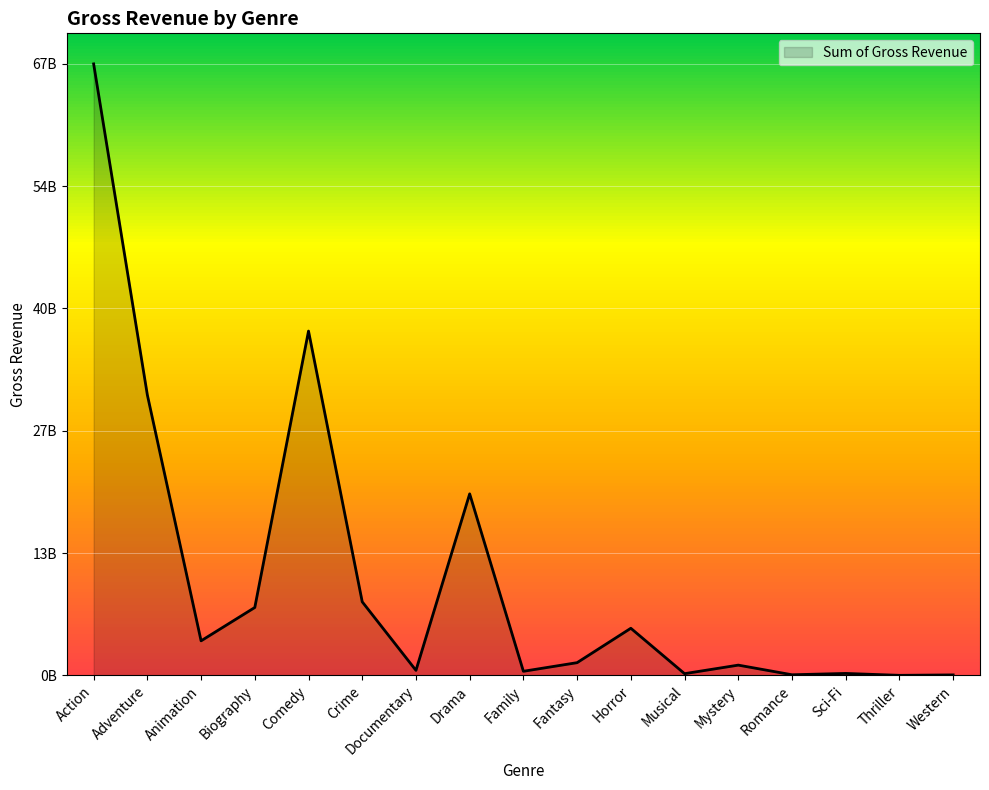

List the labels in order of value, smallest first.

Thriller, Western, Romance, Musical, Sci-Fi, Family, Documentary, Mystery, Fantasy, Animation, Horror, Biography, Crime, Drama, Adventure, Comedy, Action